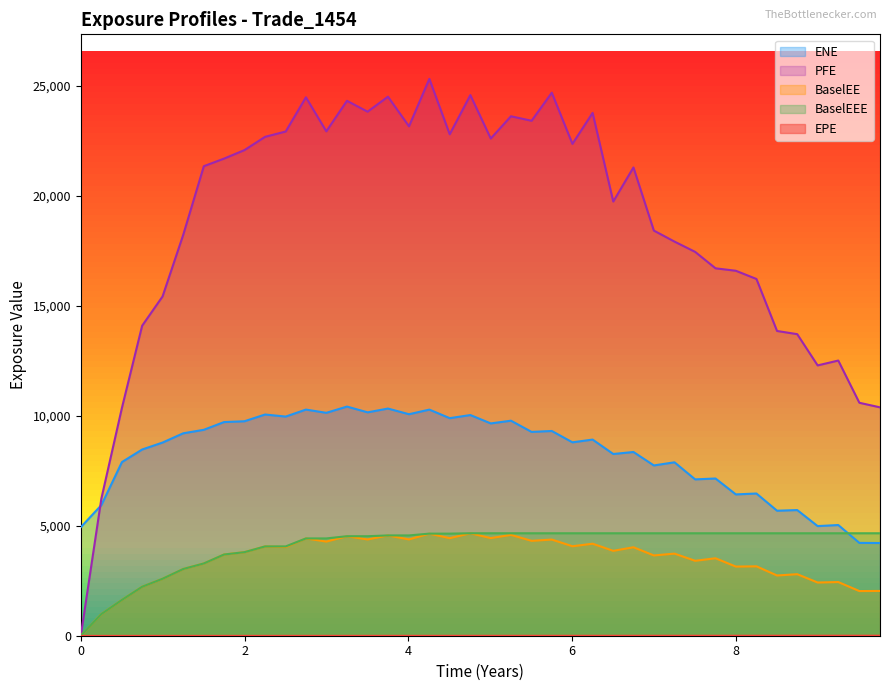

Which series has the largest total across all categories?

PFE